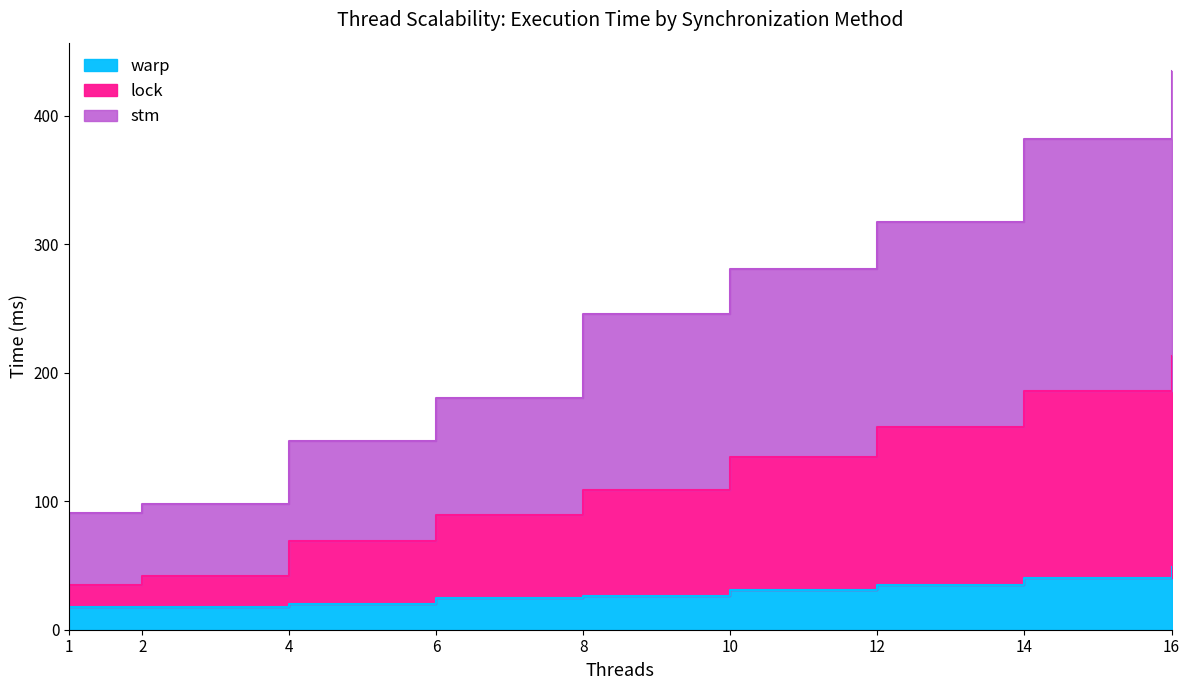

Does the chart display data point markers on the line(s)?

No